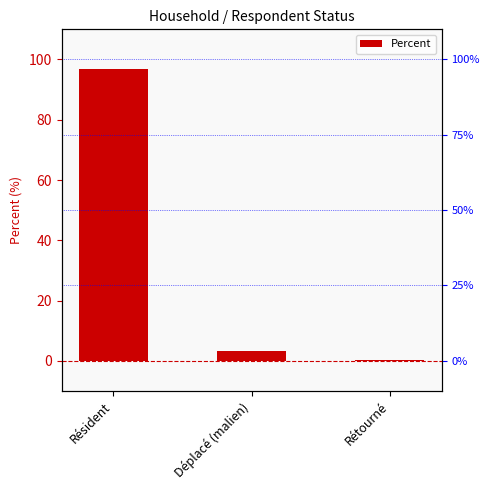

Reading left to right, extract all data points from this chart.

96.7	3.2	0.1